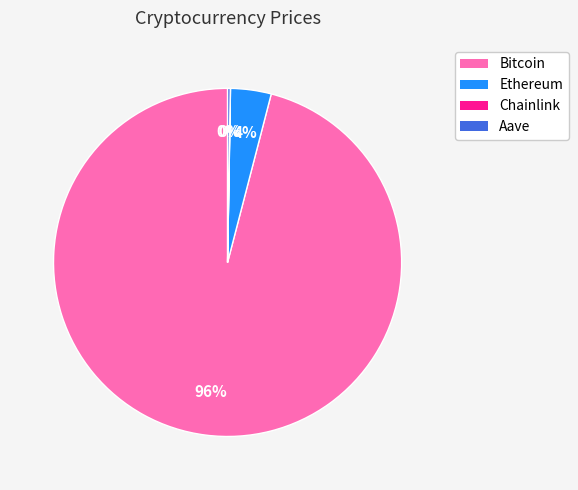

Is there a majority slice in this chart?

Yes